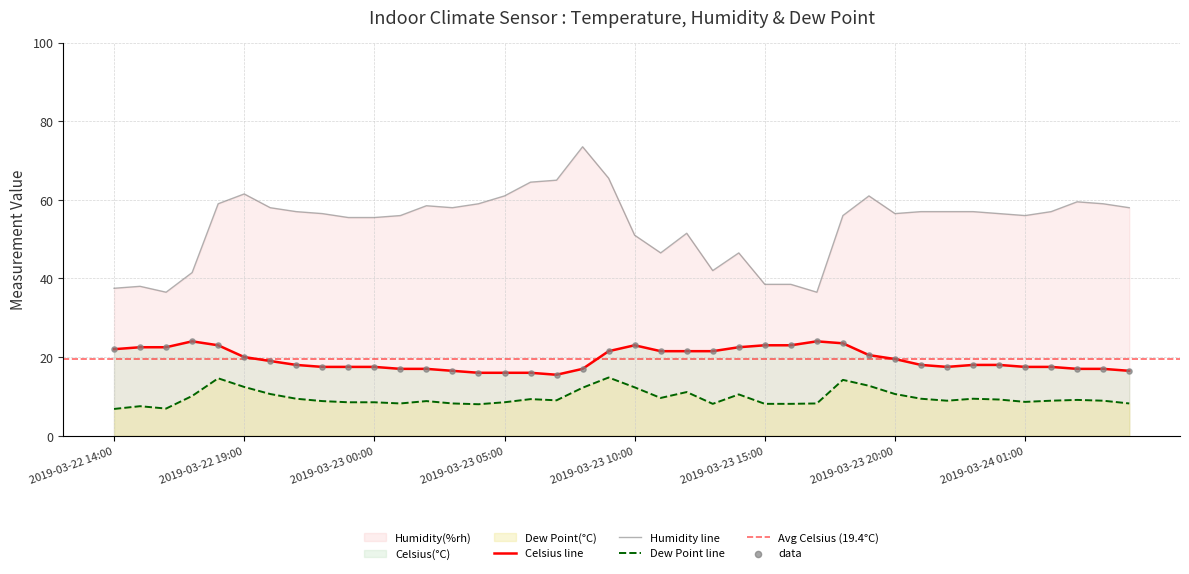

Which series has the widest spread of Y values?

Humidity(%rh)